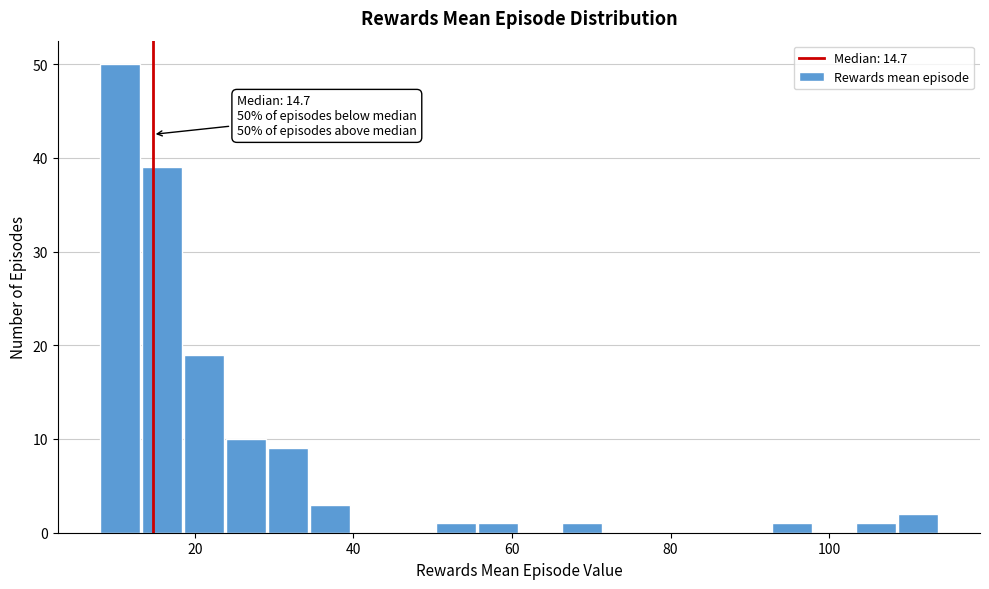

Read against the x-axis, roughly where is the centre of the tallest bar?

10